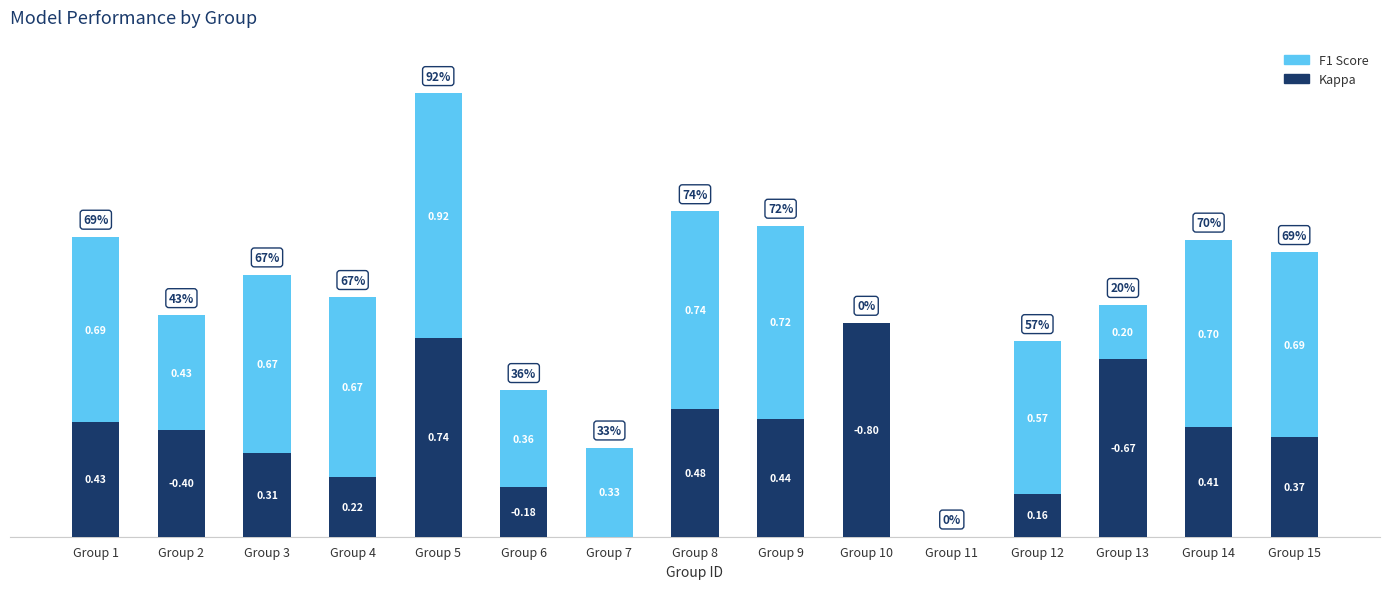

At which category is the sum across all series the highest?

Group 5